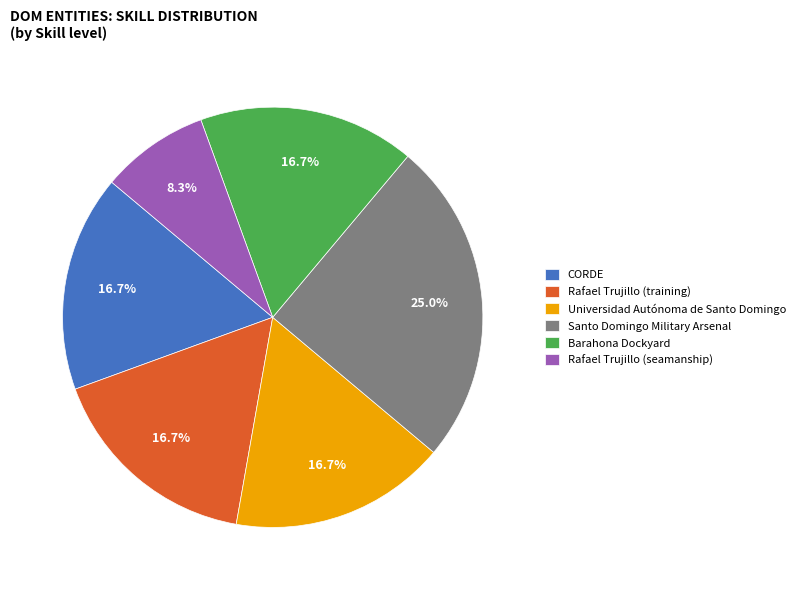

Does Universidad Autónoma de Santo Domingo account for over 50% of the chart?

No